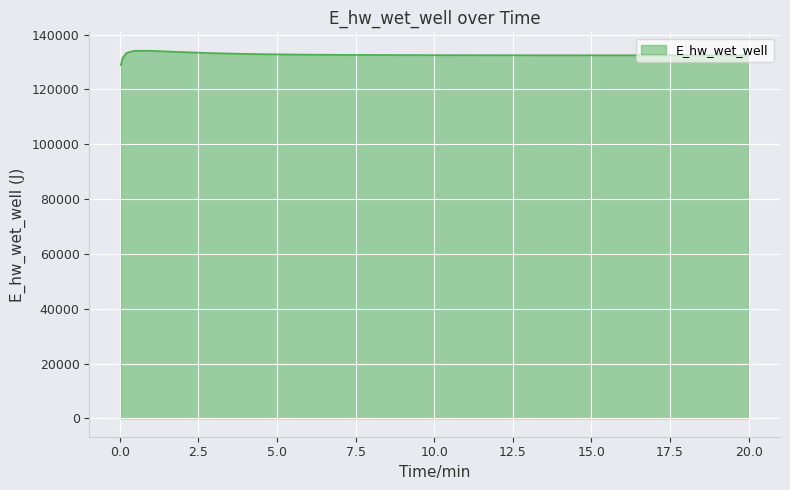

What is the minimum value shown in the chart?

128893.6